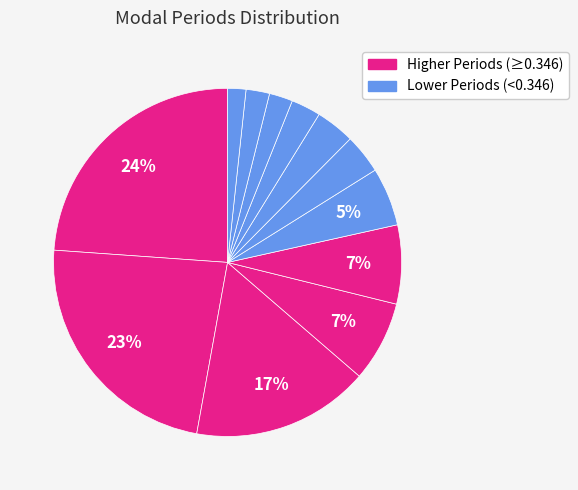

How many segments does this pie chart have?

12